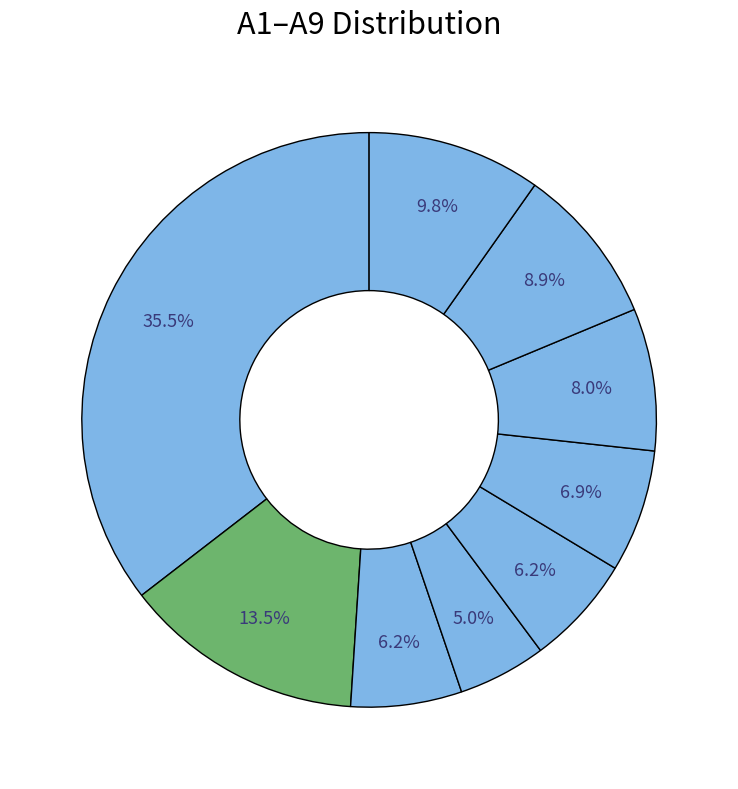

How many segments does this pie chart have?

9